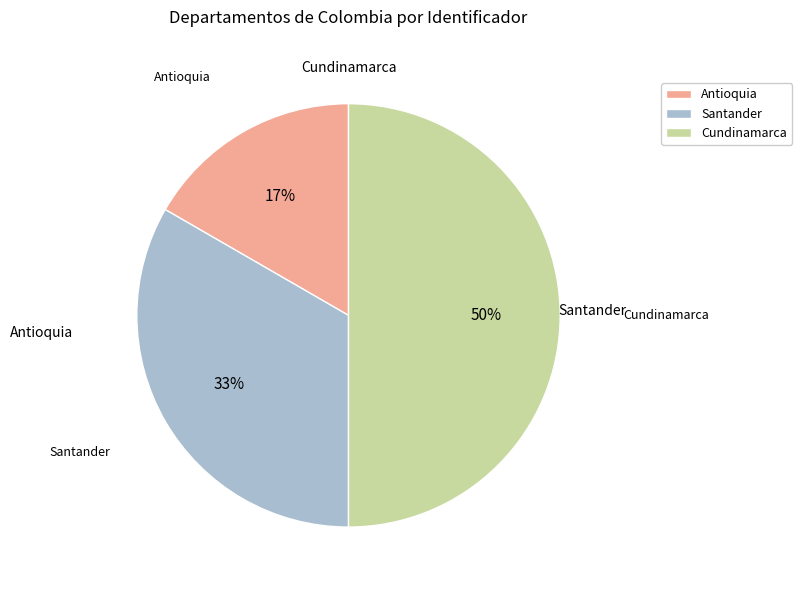

Does Antioquia represent more than half of the total?

No